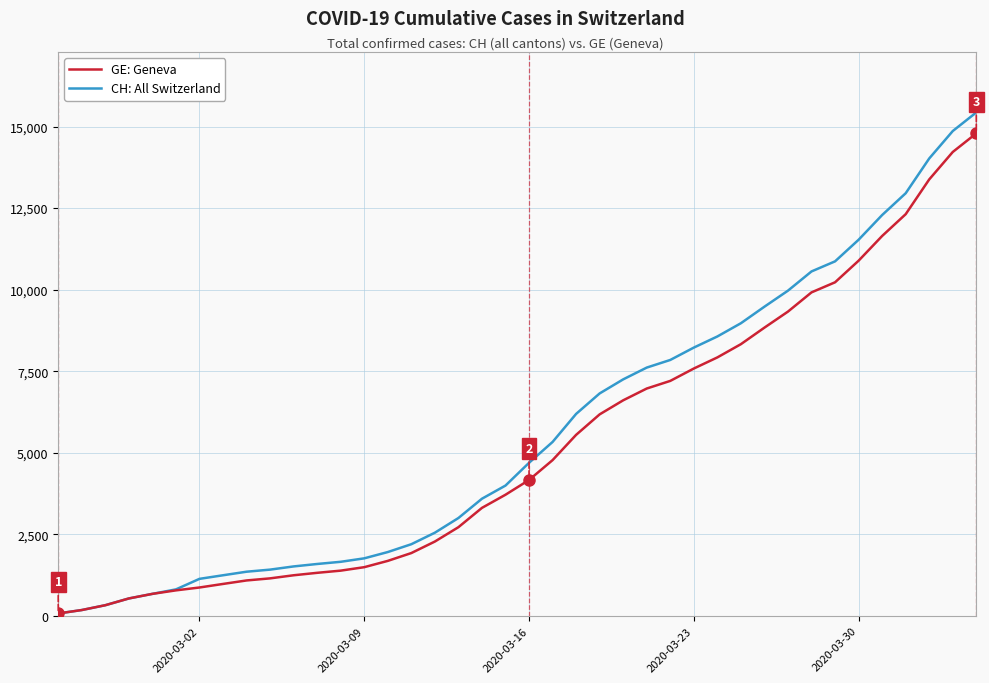

Which series has the largest range (max minus min)?

CH: All Switzerland